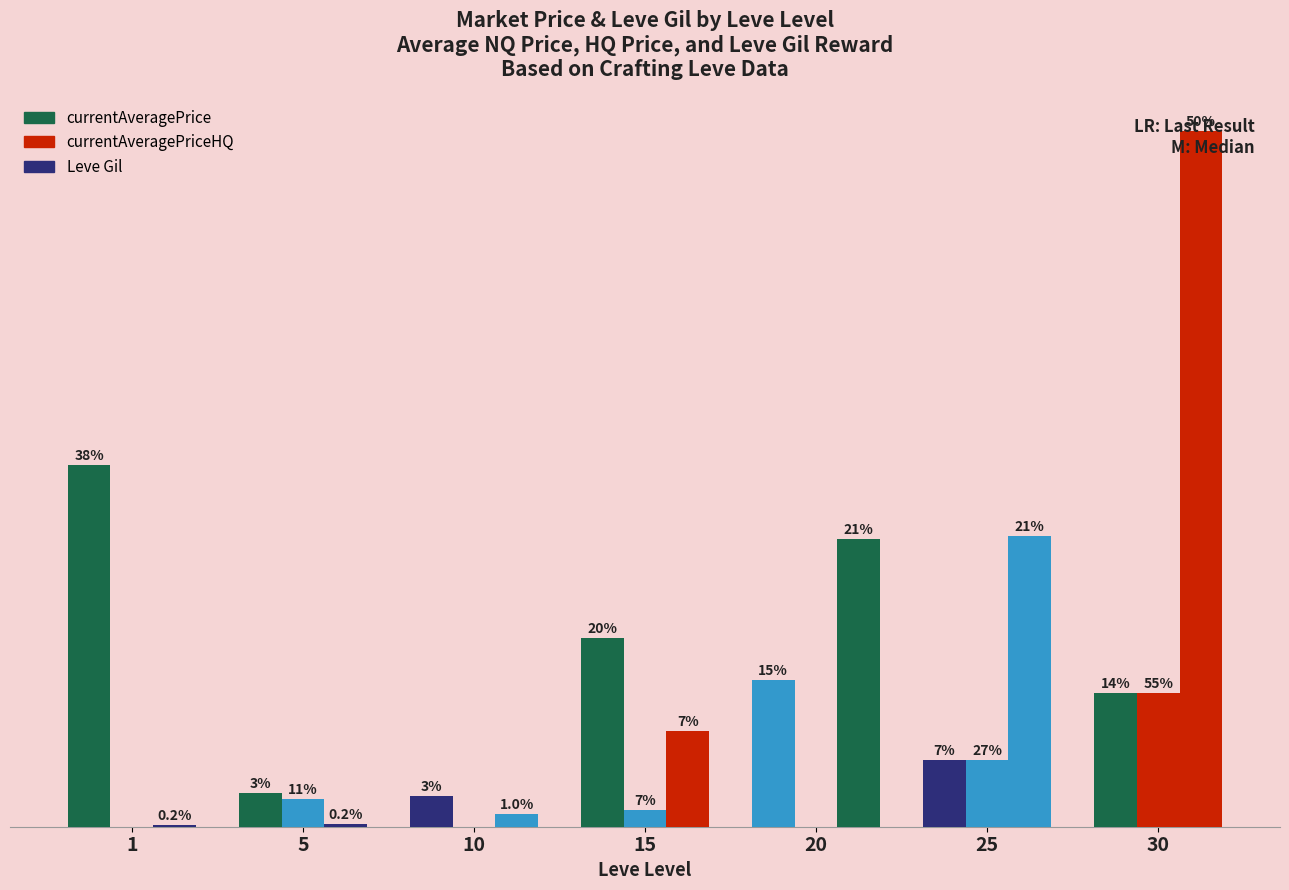

The value of currentAveragePriceHQ at 25 is 5001. True or false?

True